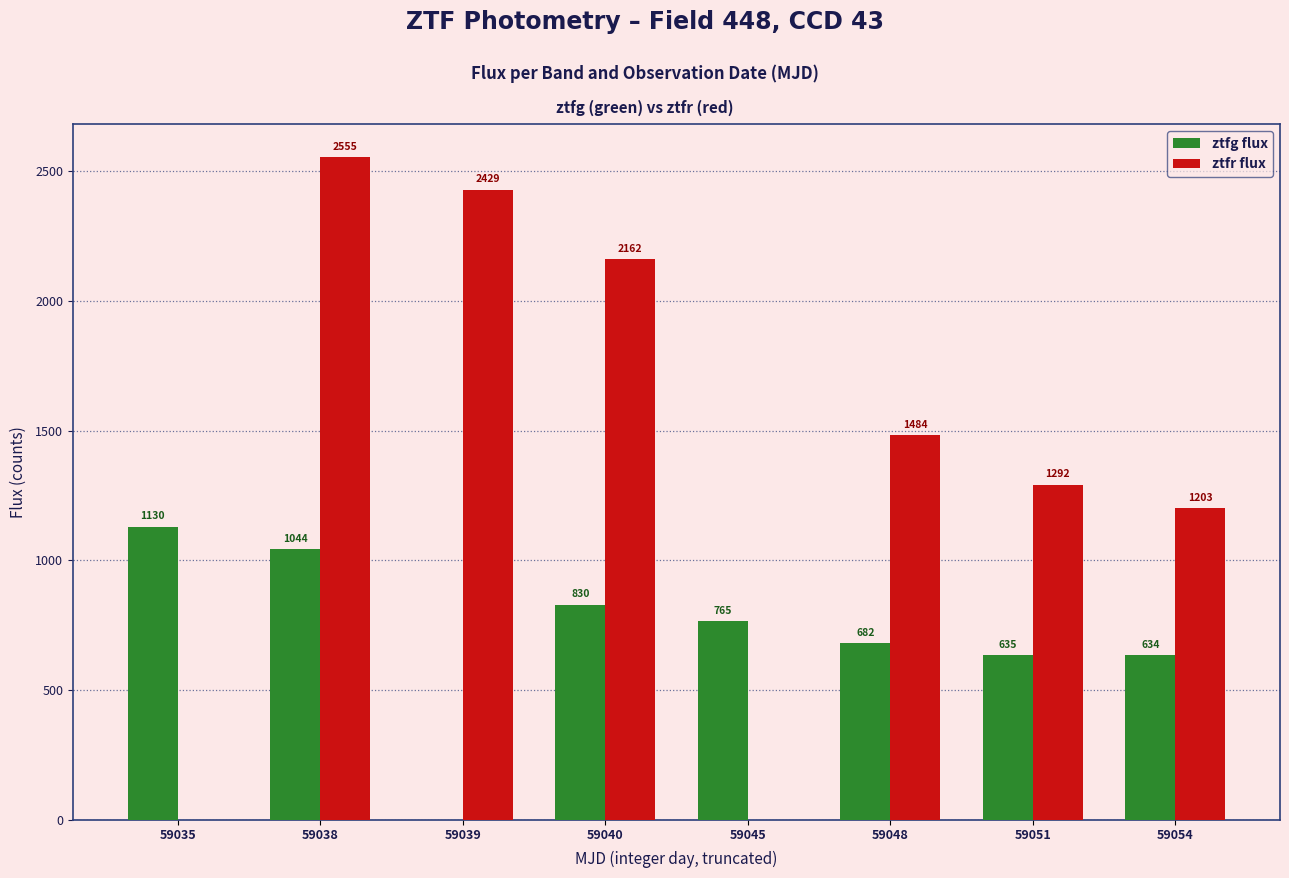

The ztfr flux series shows 2429.4 at 59039. True or false?

True